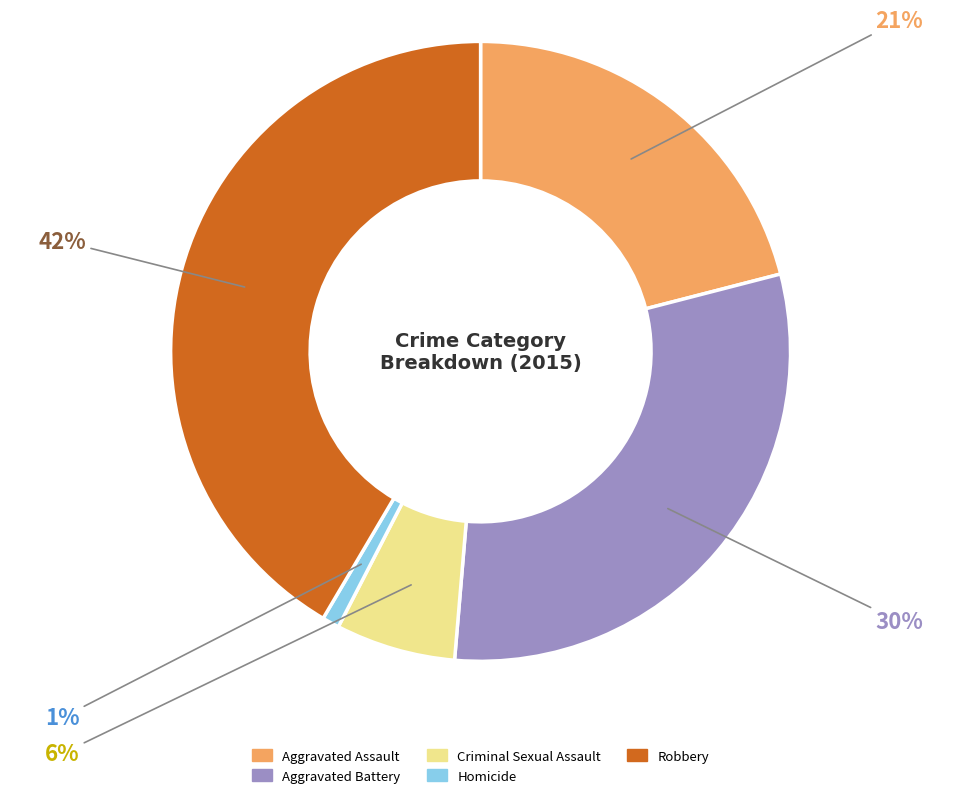

Which category has the biggest portion of the pie?

Robbery